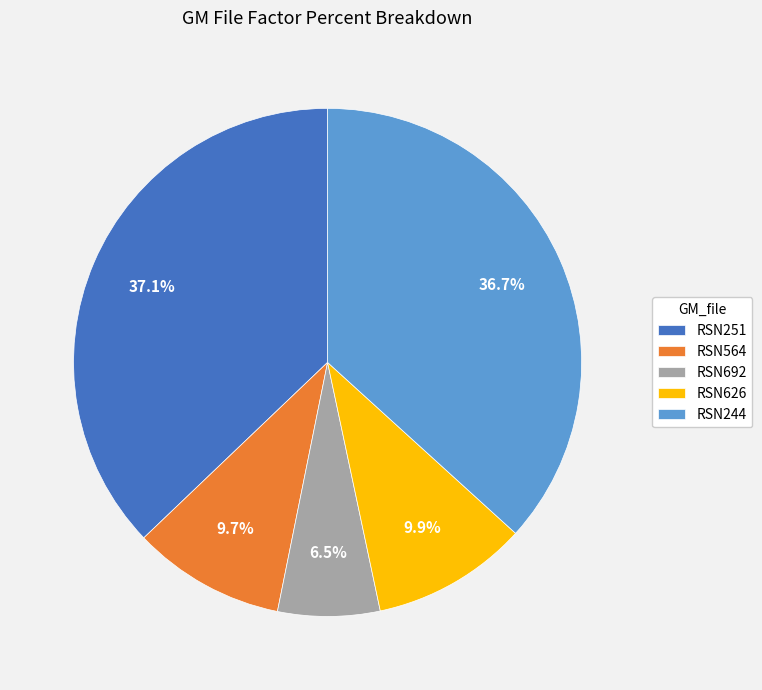

How much of the chart is everything except RSN692?

93.5%